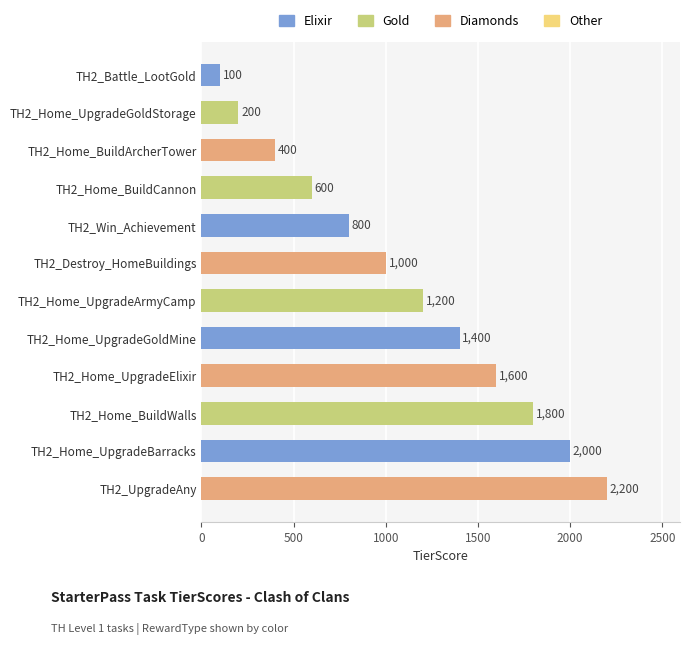

What is the average value?

1108